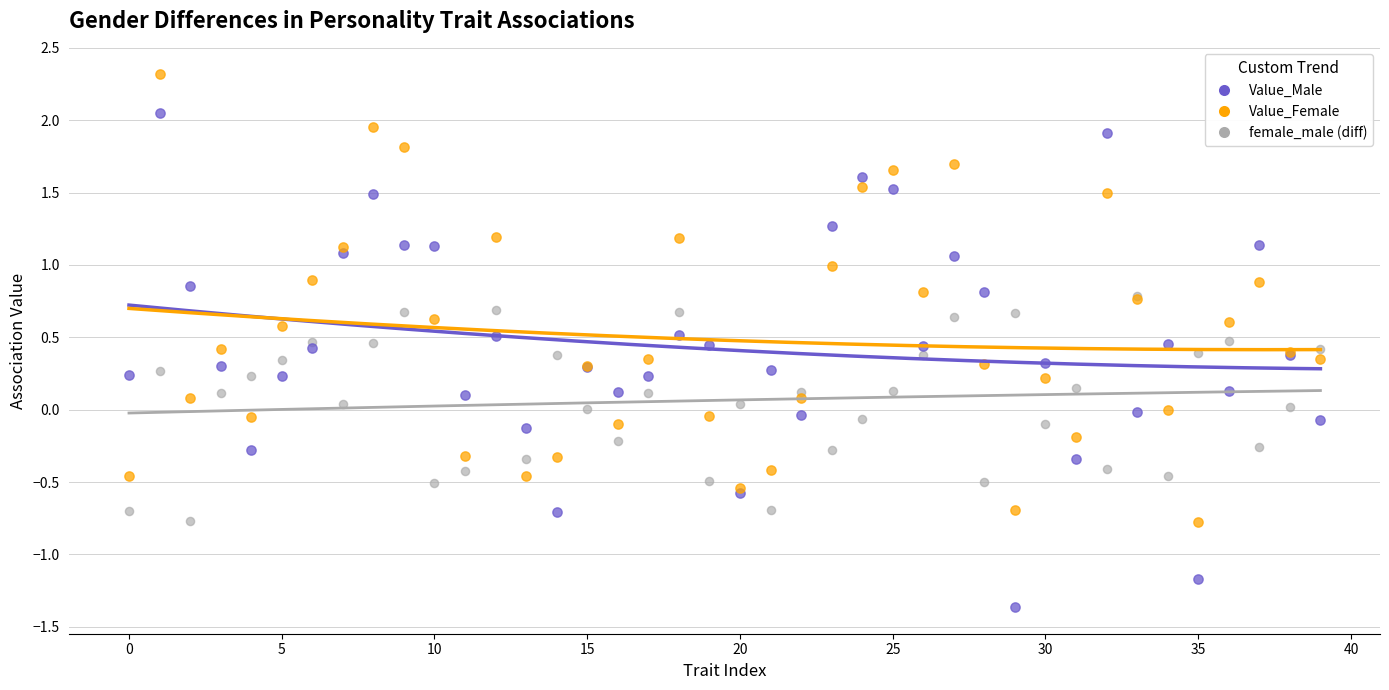

Which series contains the lowest Y value?

Value_Male